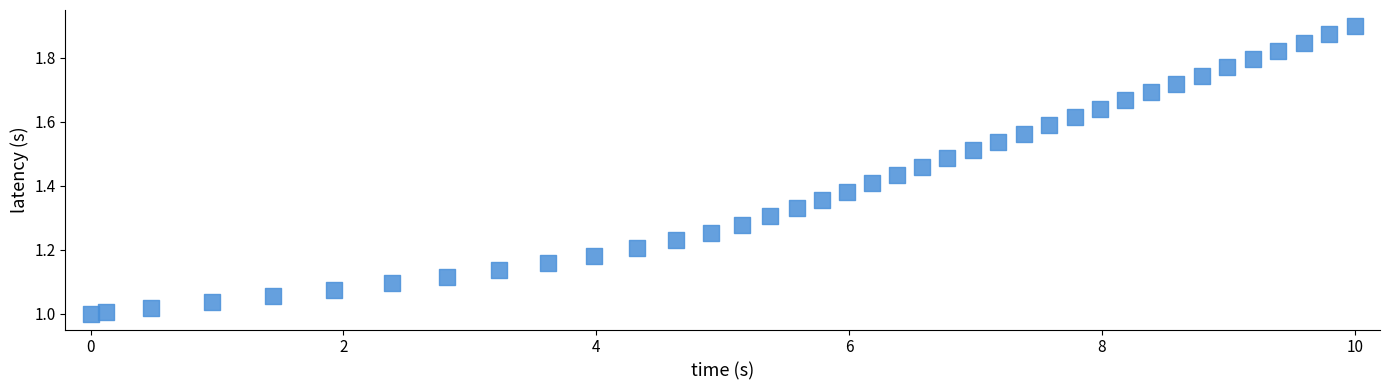

What is the range of X values (max minus min)?

10.0